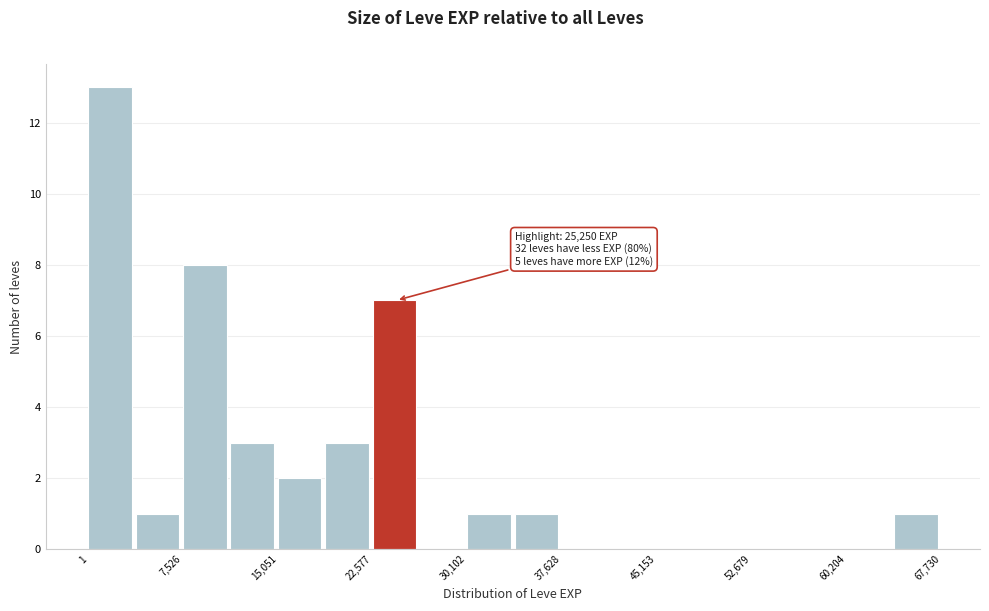

Around what value on the x-axis is the tallest bar? Give the approximate position of its centre, as read against the axis.

2000